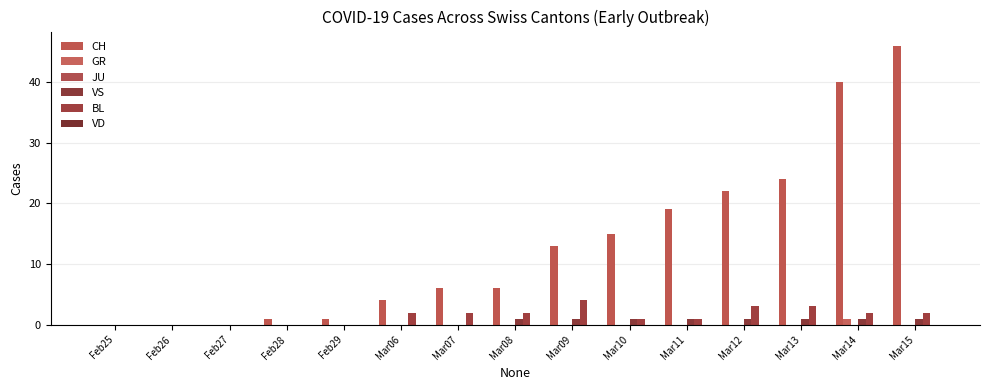

What value does the CH series have at Mar11, to the nearest 10?

20